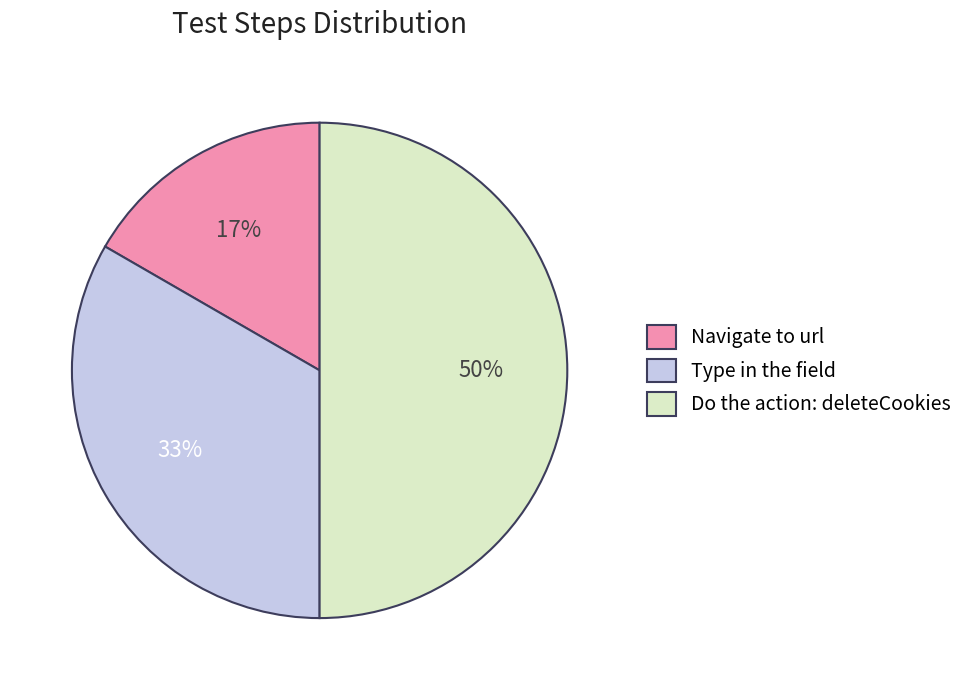

Which category has the biggest portion of the pie?

Do the action: deleteCookies